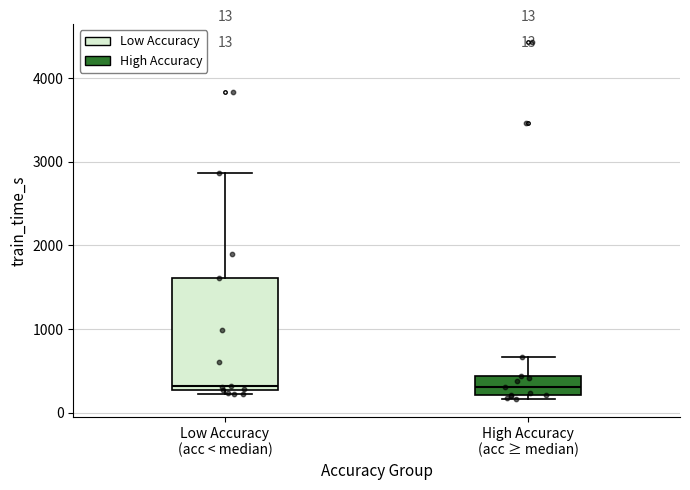

Which box is the tallest, from its lower edge to its upper edge?

Low Accuracy (acc < median)